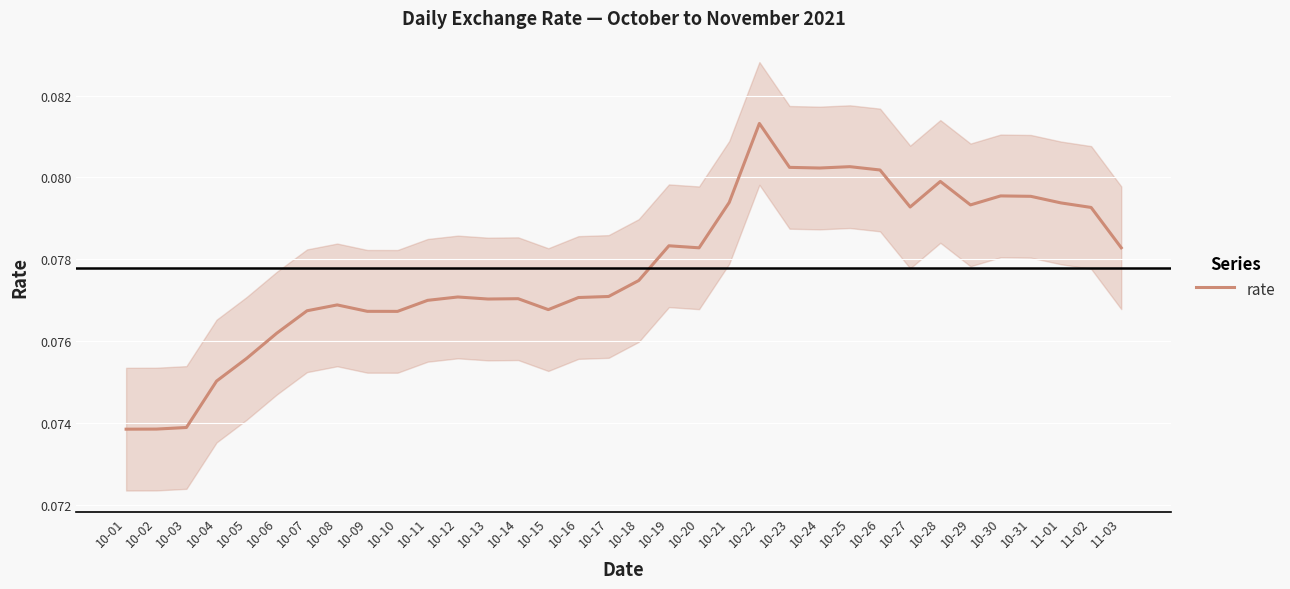

List the labels in order of value, largest first.

10-22, 10-25, 10-23, 10-24, 10-26, 10-28, 10-30, 10-31, 10-21, 11-01, 10-29, 10-27, 11-02, 10-19, 11-03, 10-20, 10-18, 10-17, 10-12, 10-16, 10-14, 10-13, 10-11, 10-08, 10-15, 10-07, 10-09, 10-10, 10-06, 10-05, 10-04, 10-03, 10-02, 10-01